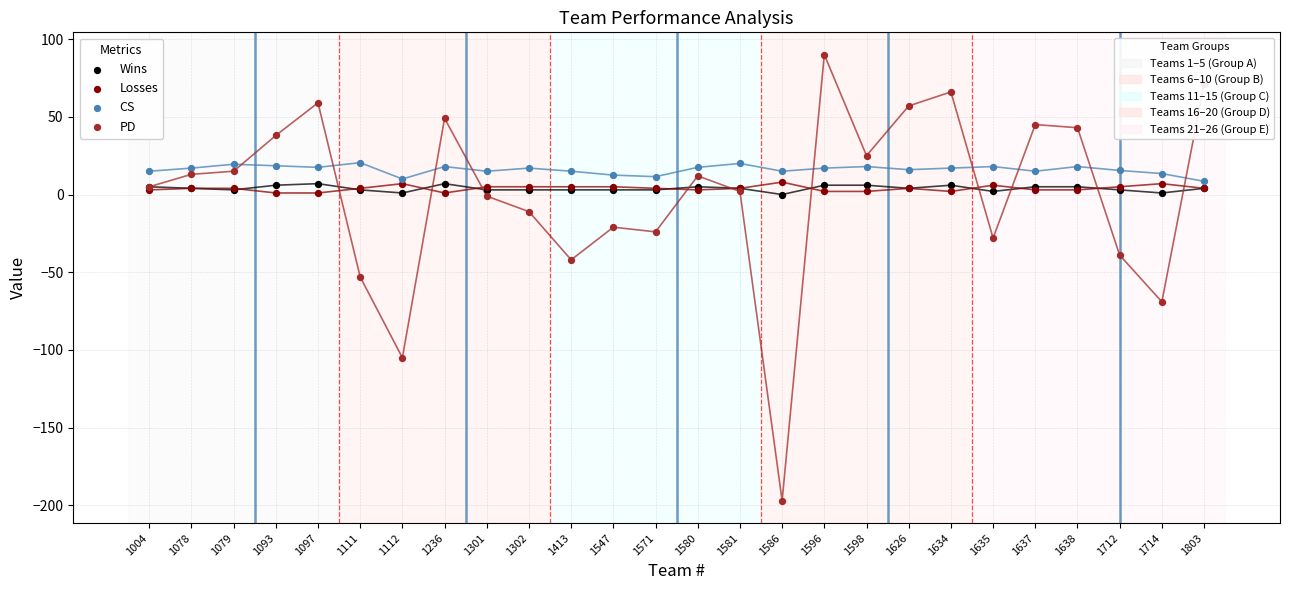

Which series contains the highest Y value?

PD